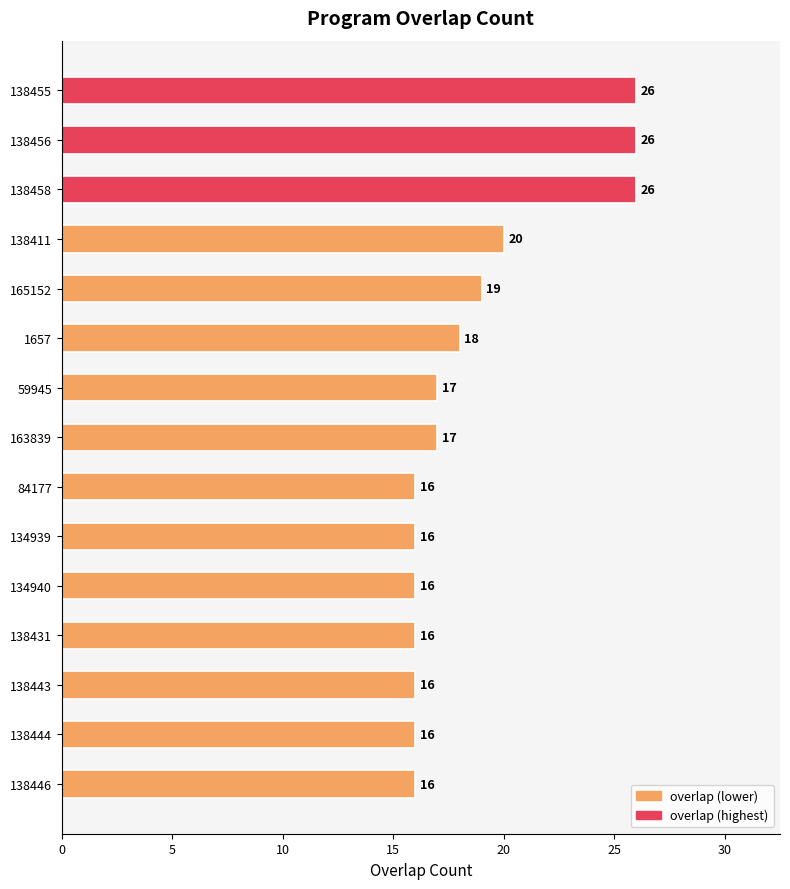

Which has a higher value, 134939 or 138458?

138458